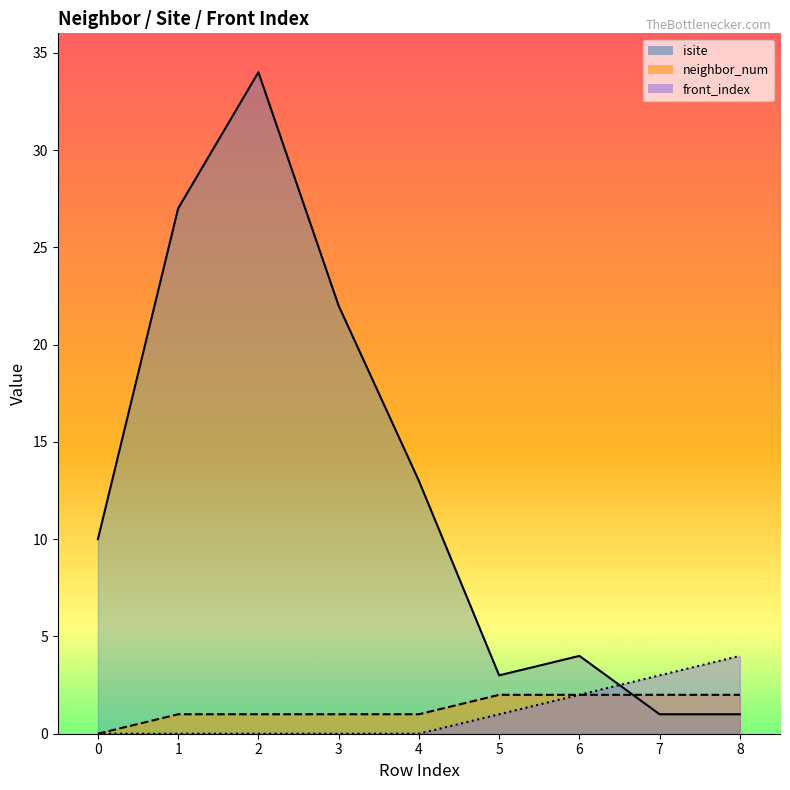

True or false: neighbor_num and front_index cross at least once.

False